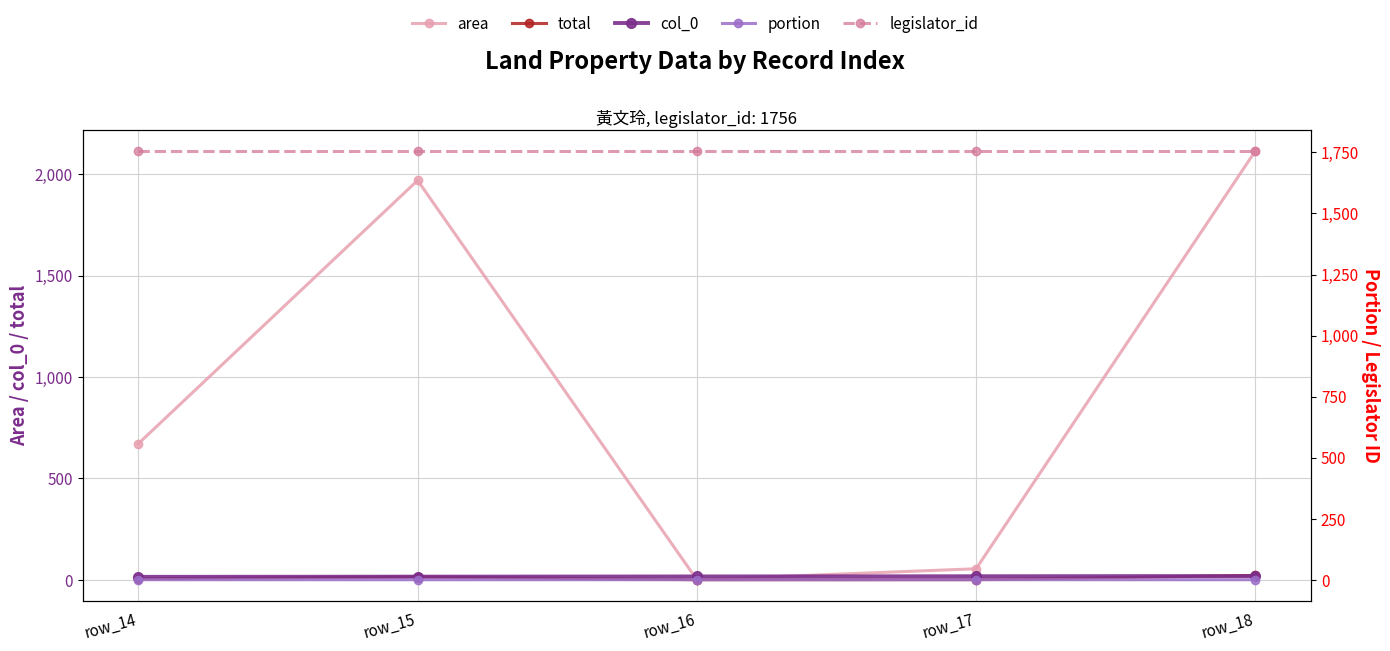

Between row_15 and row_17, which is larger?

row_15